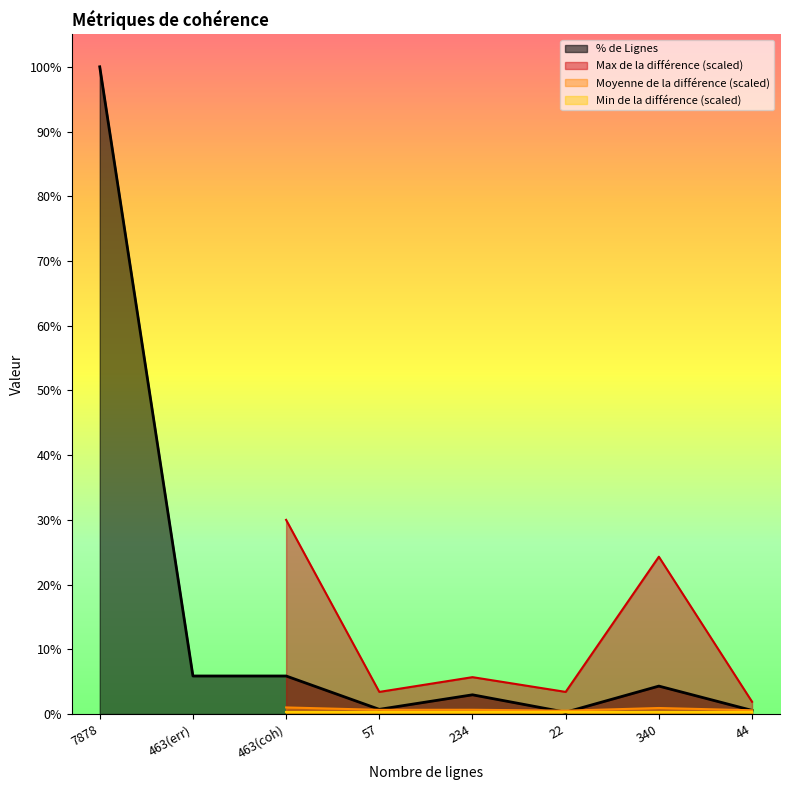

What is the smallest value displayed?

0.3